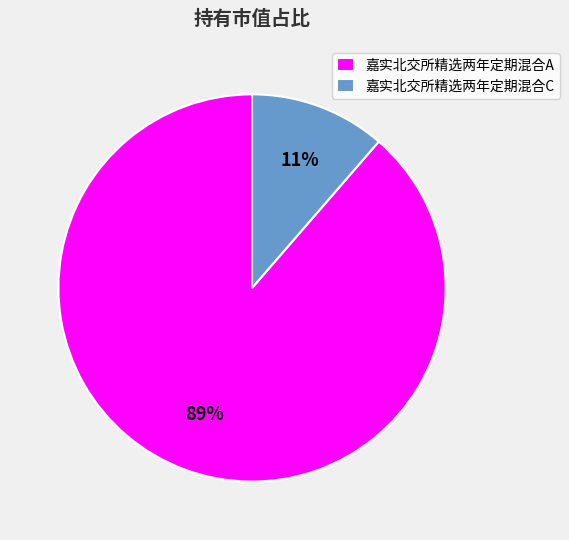

To the nearest percent, what portion does 嘉实北交所精选两年定期混合C represent?

11%